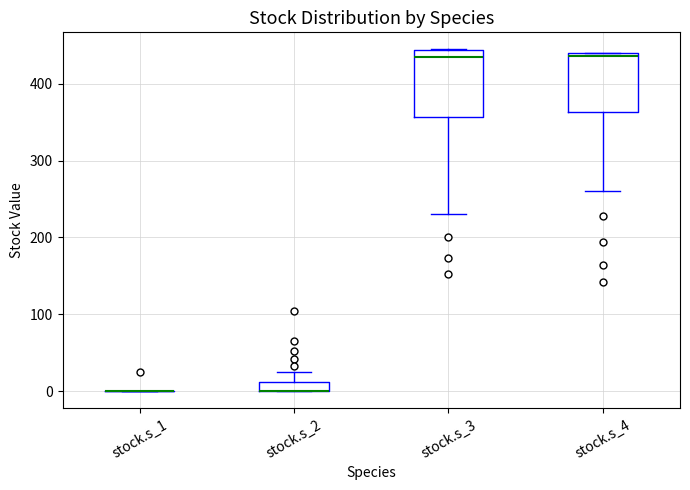

Where is the lower edge of the box for stock.s_4 on the y-axis? The values are not printed on the chart, so give them approximately, as read against the axis.

360